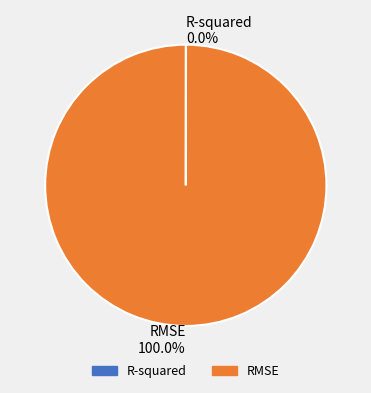

Which category has the biggest portion of the pie?

RMSE